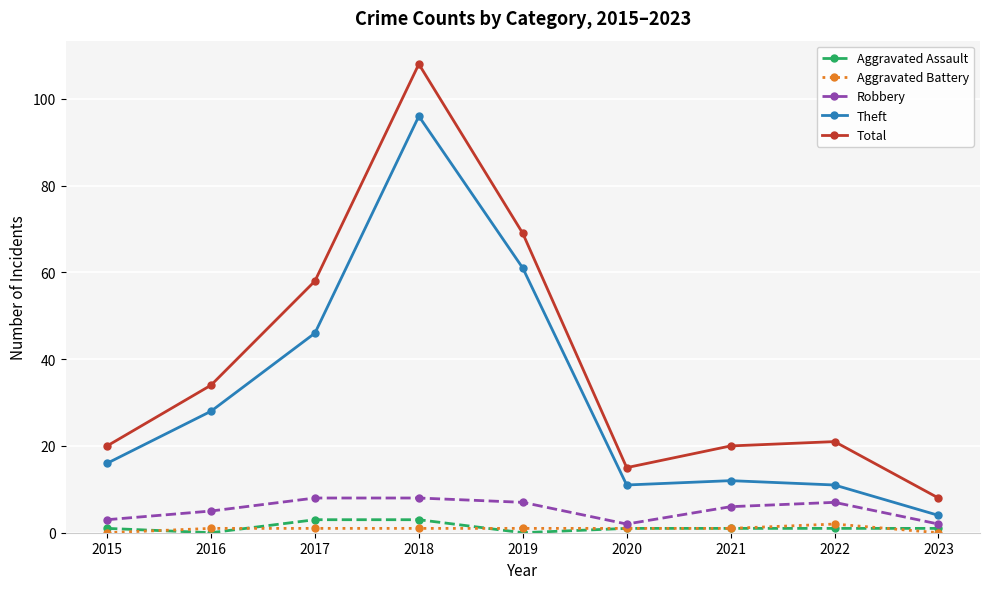

How many lines are shown in the chart?

5